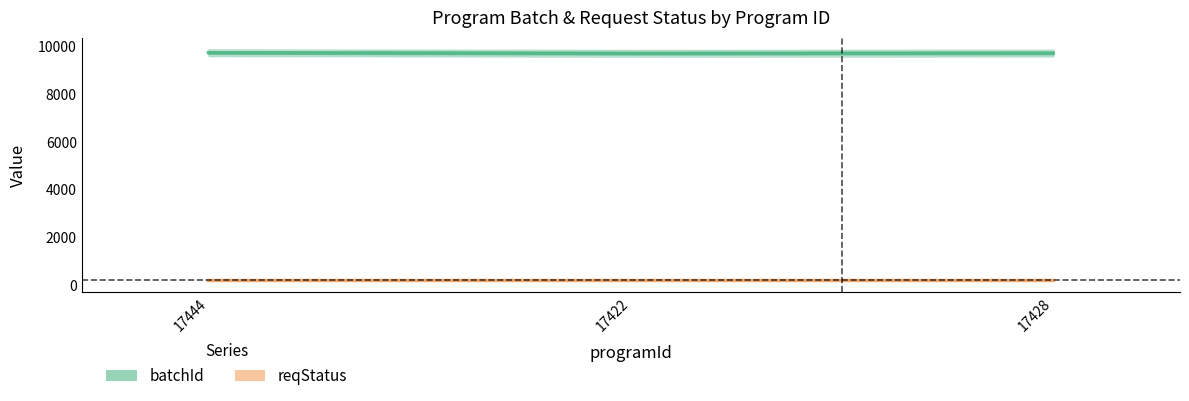

What is the minimum value shown in the chart?

200